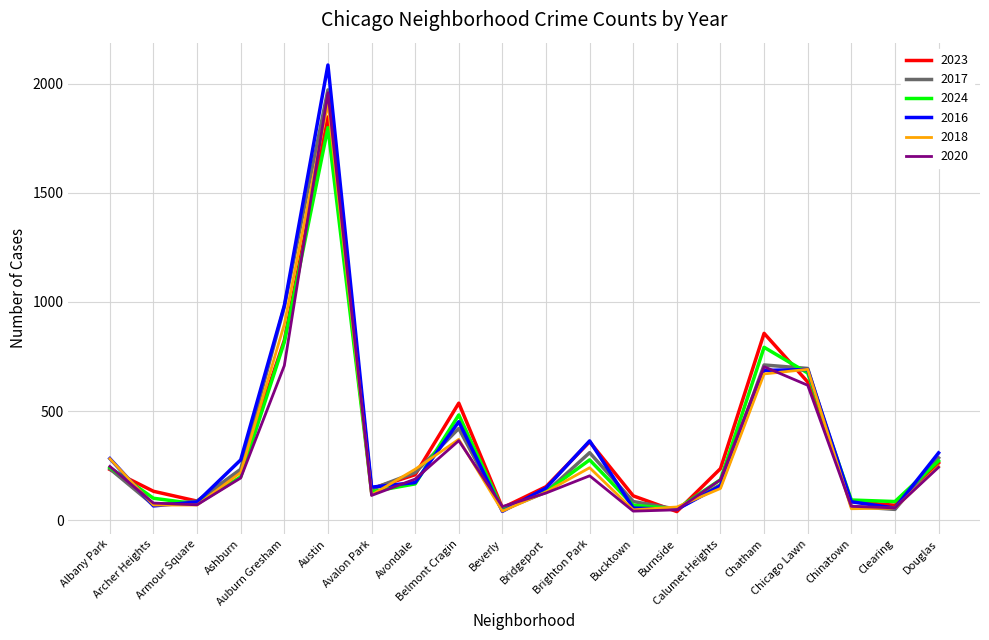

Which series has the widest spread of values?

2016